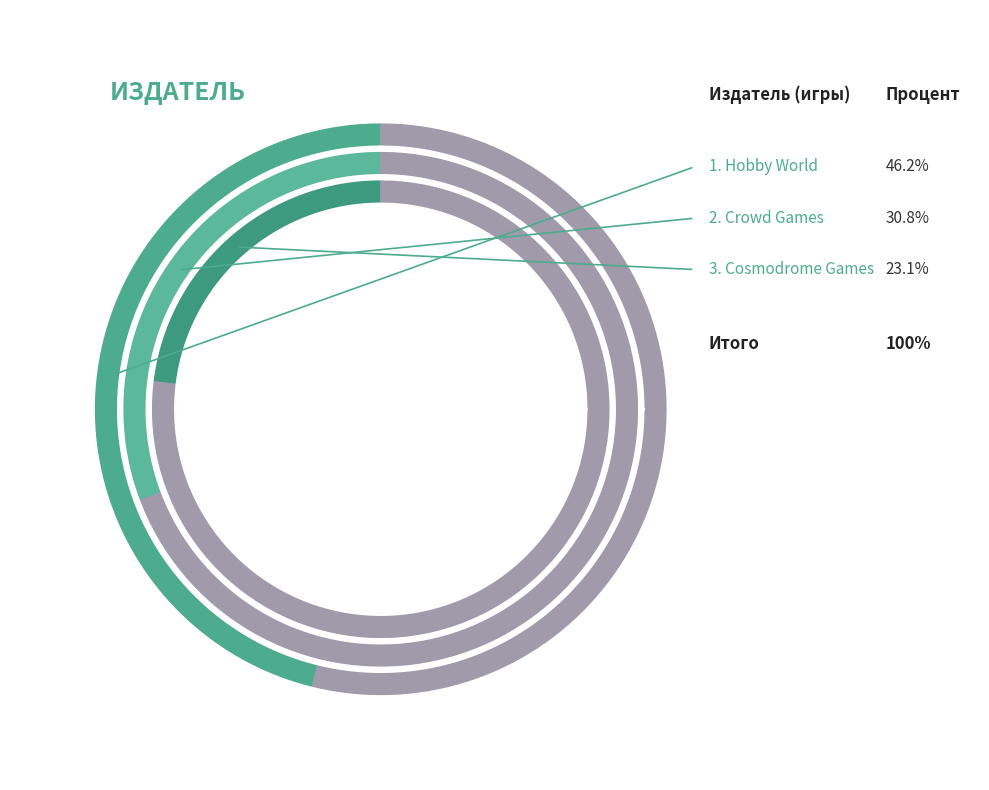

Combined, what portion of the pie is Hobby World and Cosmodrome Games?

69.2%